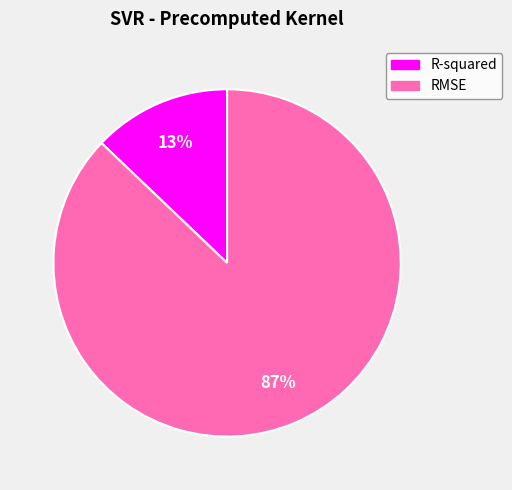

Rank the categories by value from highest to lowest.

RMSE, R-squared